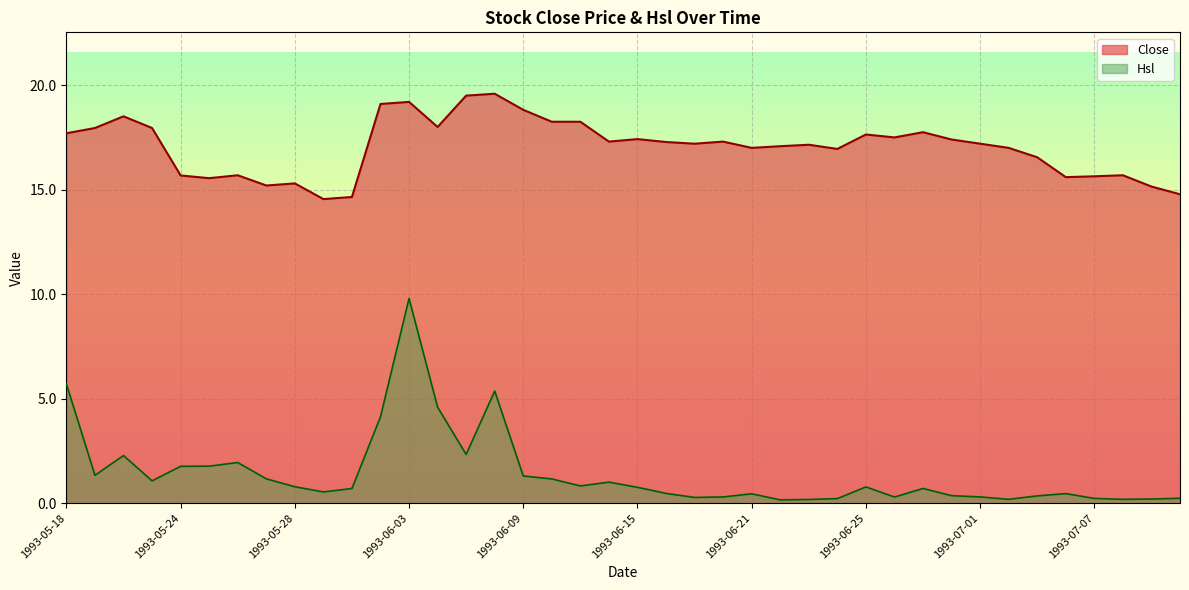

How many data points in Close are above 17?

24